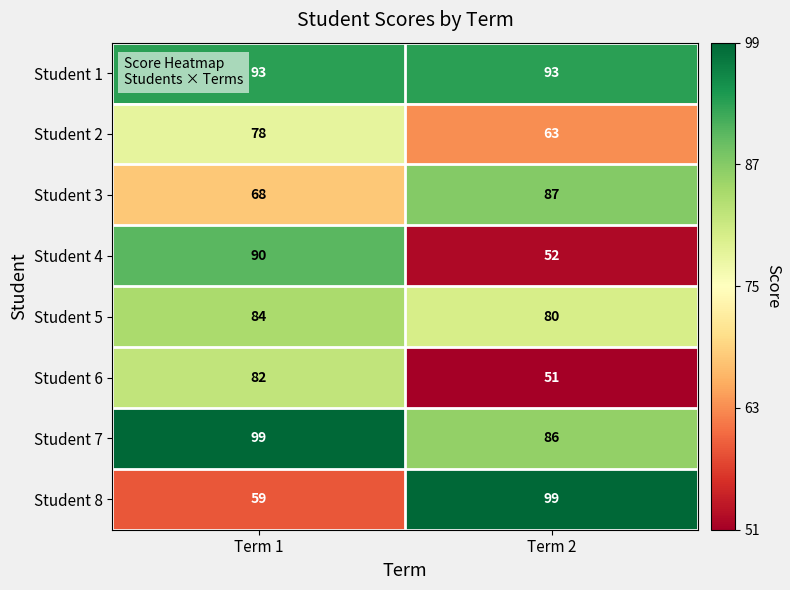

At which category is the sum across all series the highest?

Term 1